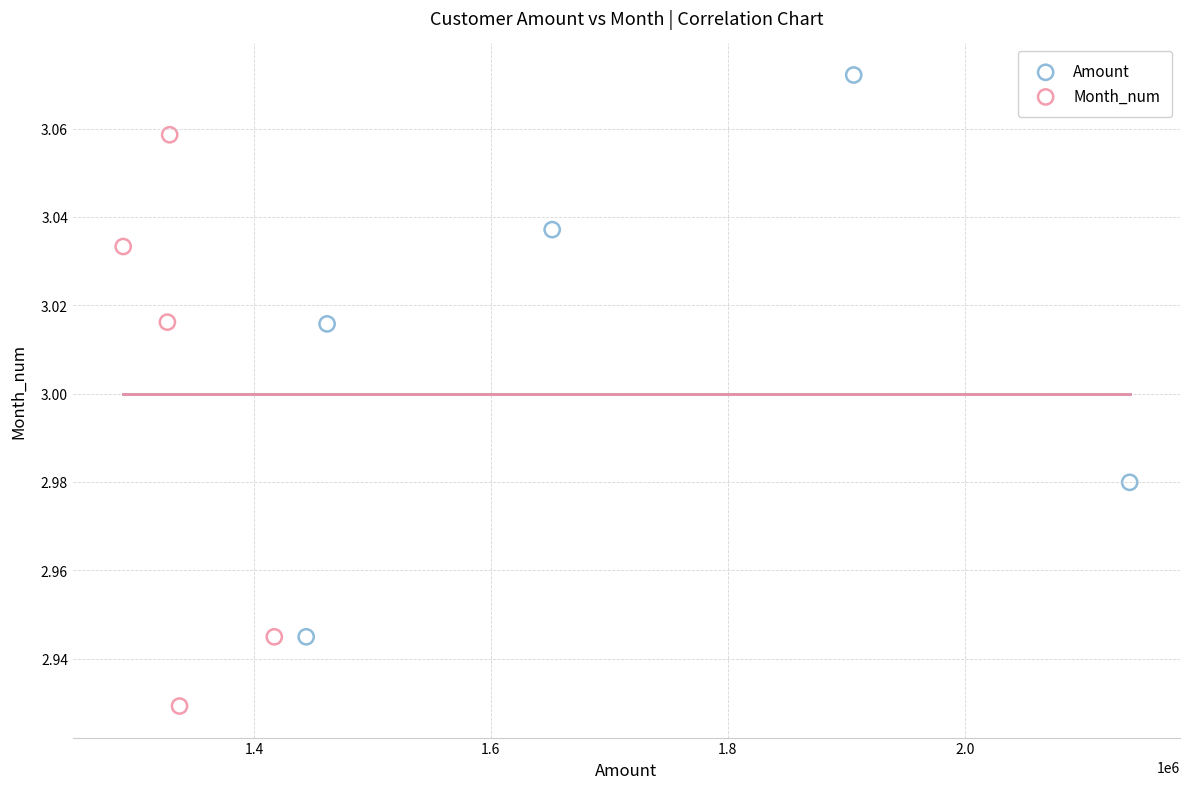

Which series reaches the minimum Y coordinate?

Month_num